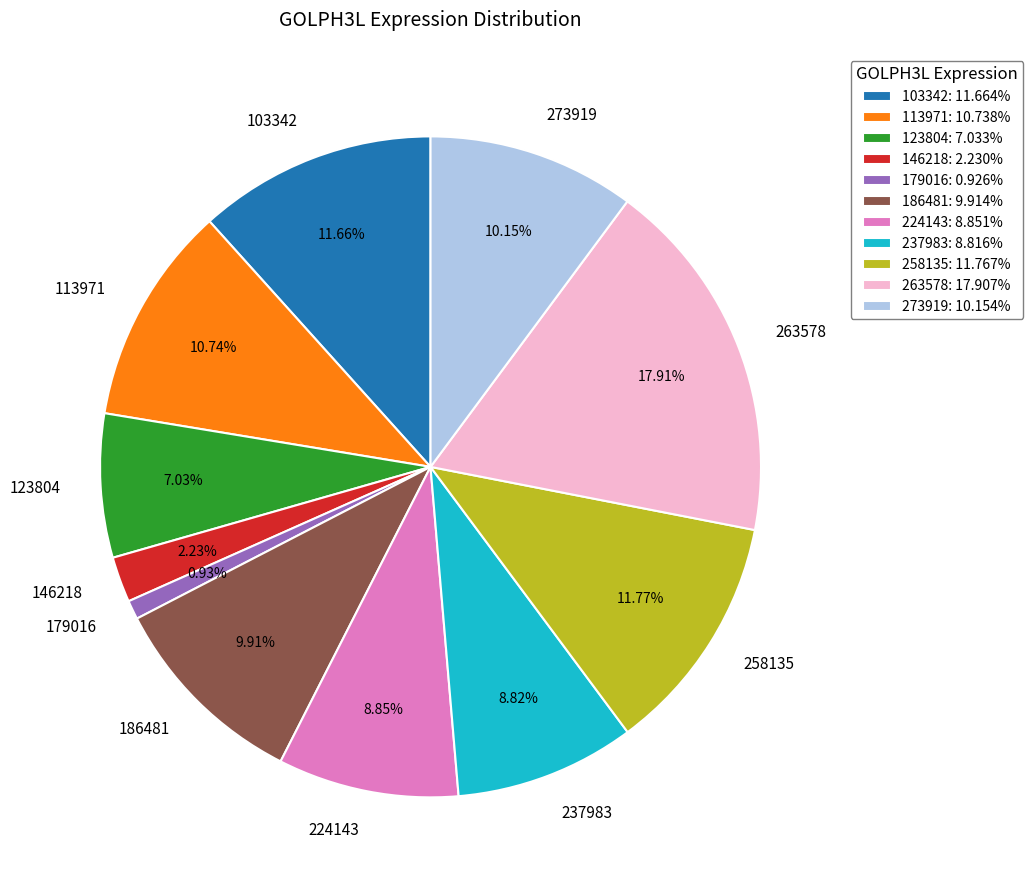

How many segments does this pie chart have?

11